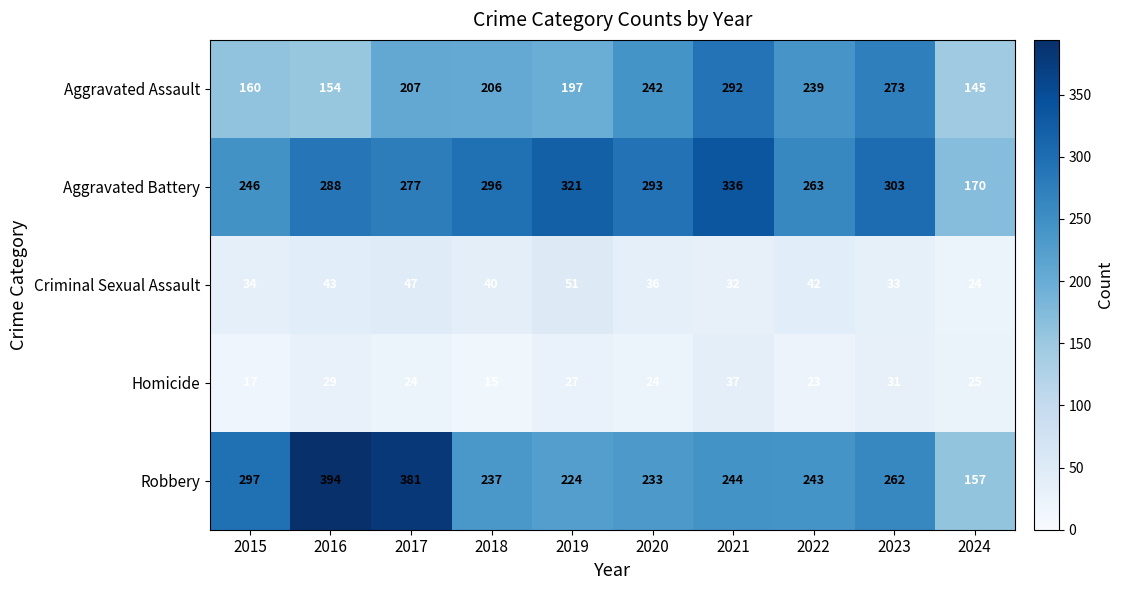

What is the total value across all series at 2022?

810